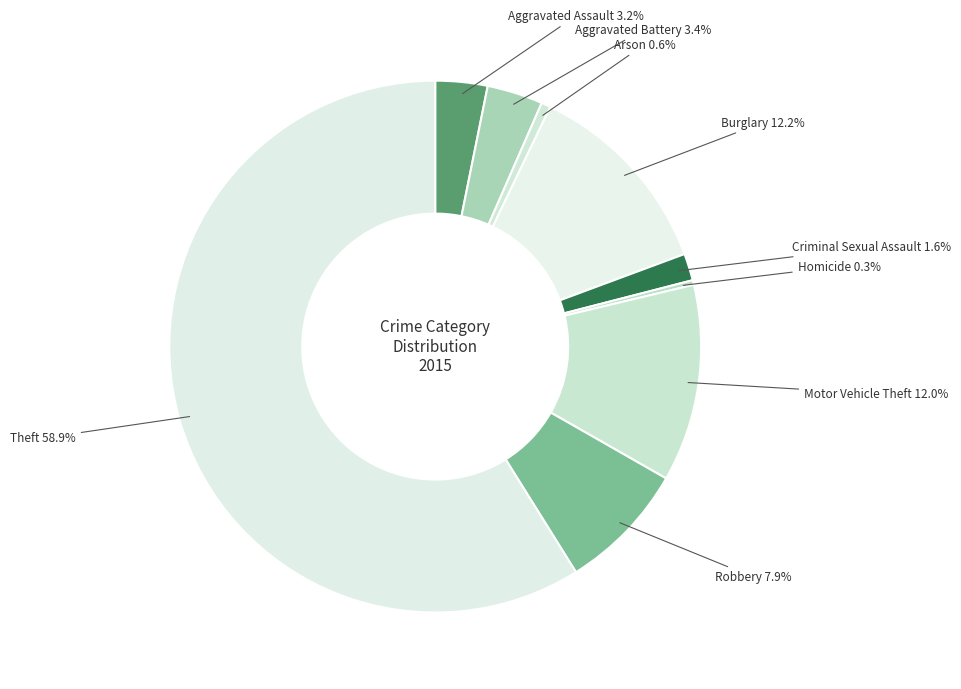

What percentage is the Aggravated Assault slice, to the nearest percent?

3%